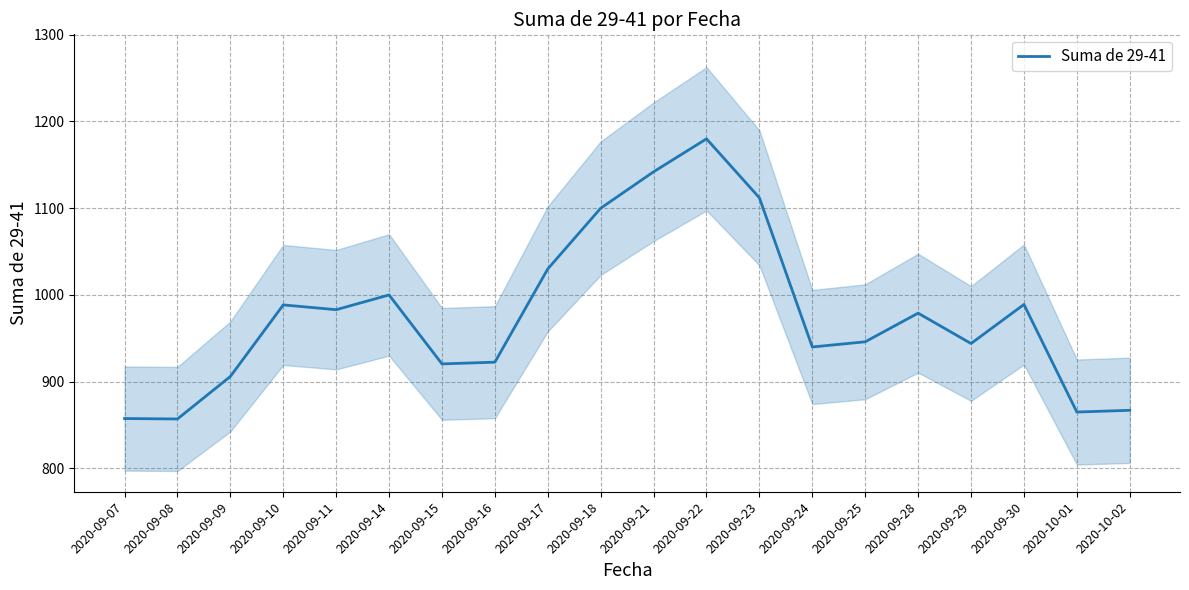

What is the smallest value displayed?

857.0